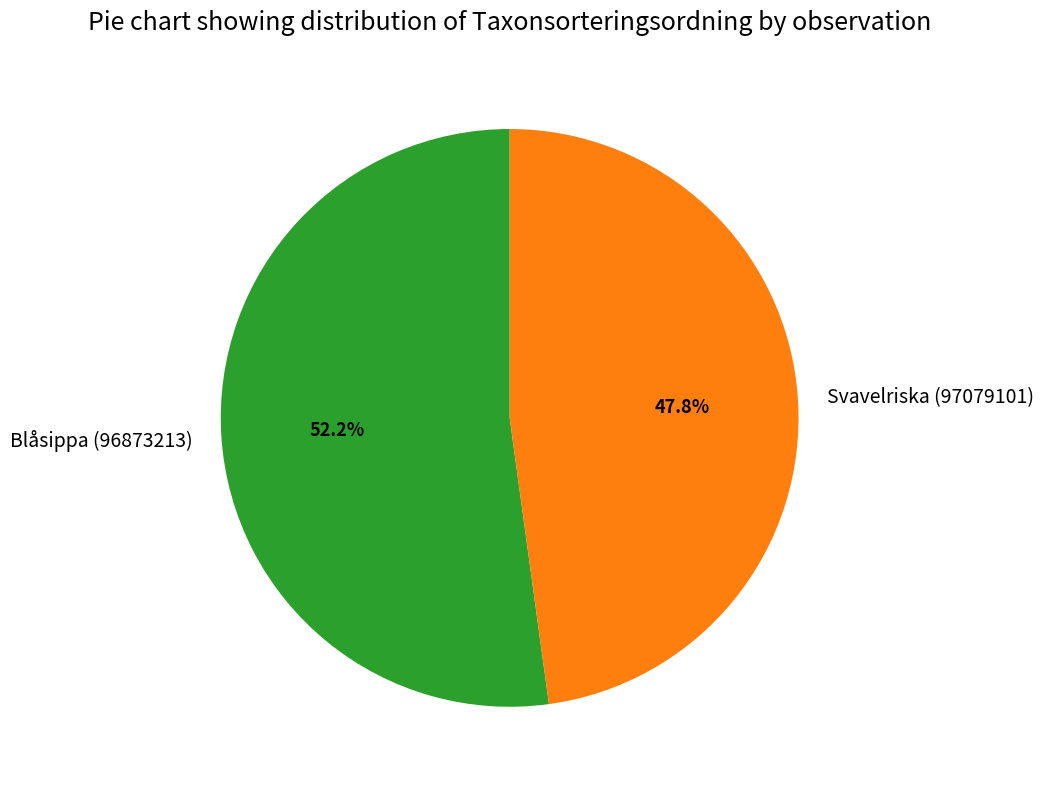

How many slices are in this pie chart?

2